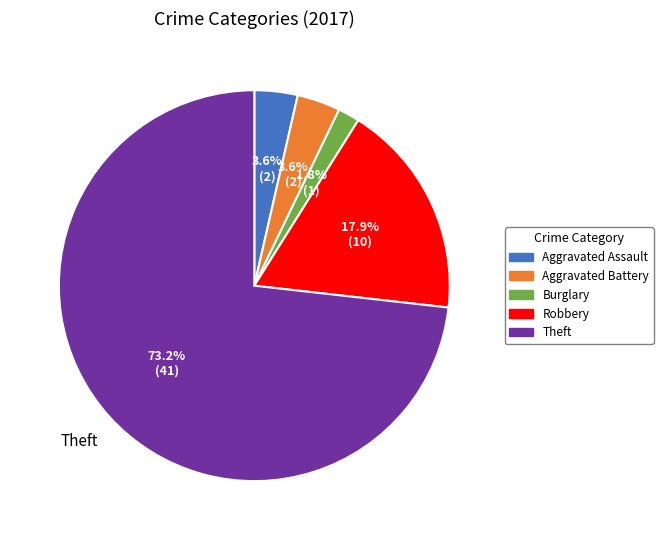

Does any single category account for the majority?

Yes